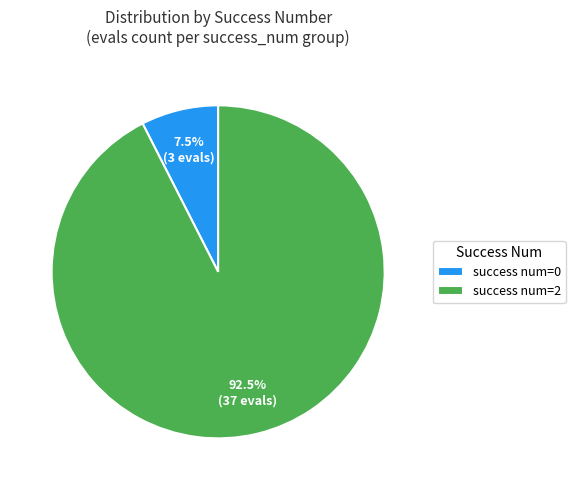

Rank the categories by value from lowest to highest.

success num=0, success num=2